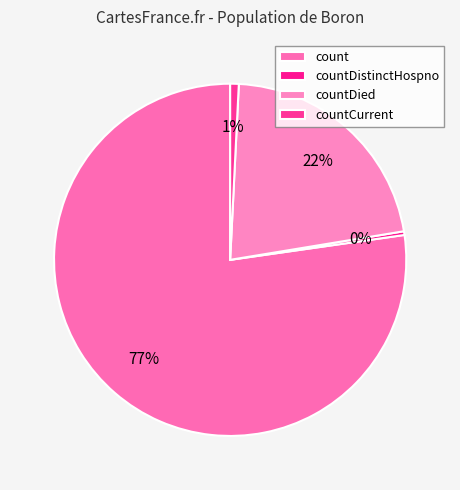

Which slice is the largest?

count